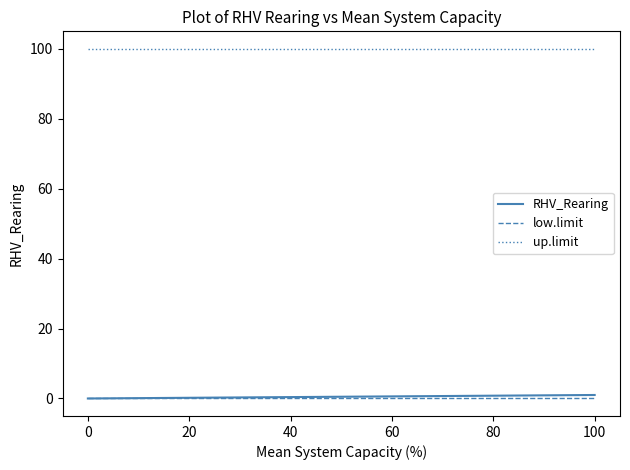

What is the maximum value for up.limit?

100.0